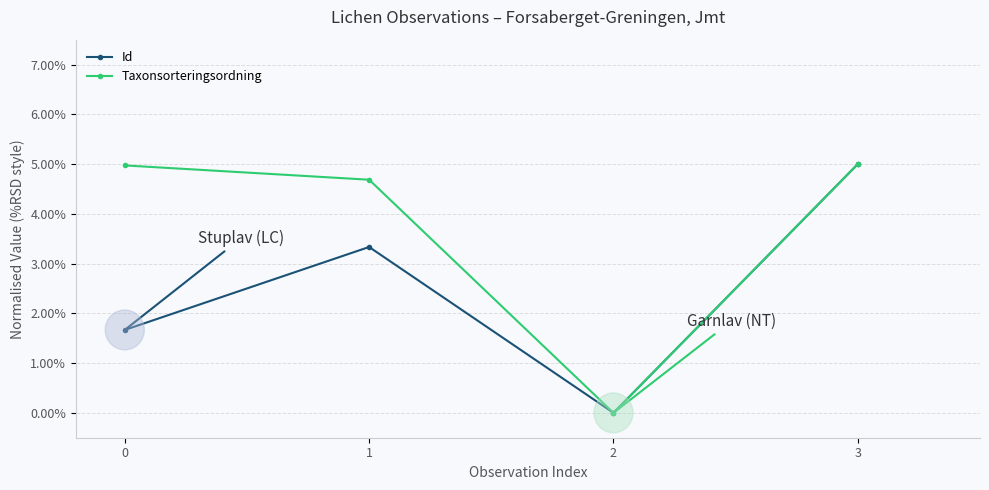

Is this an area chart (filled region under the line)?

No